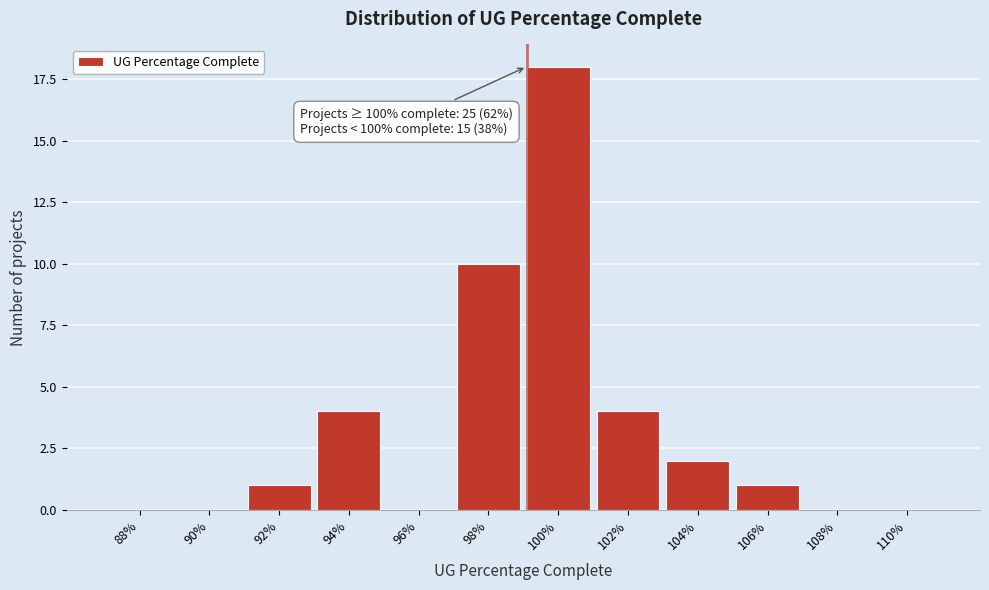

Reading left to right, extract all data points from this chart.

88%=0	90%=0	92%=1	94%=4	96%=0	98%=10	100%=18	102%=4	104%=2	106%=1	108%=0	110%=0